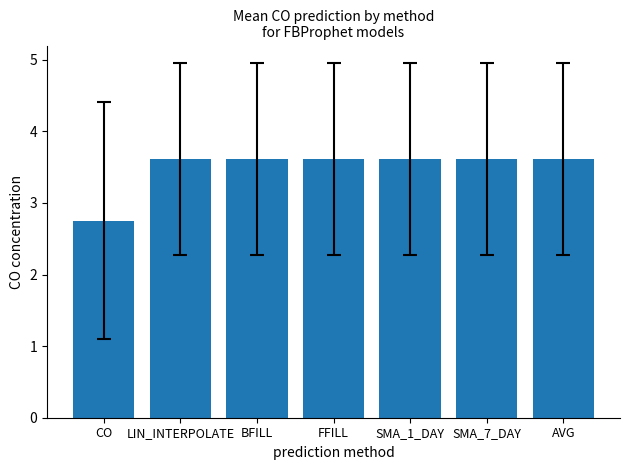

Reading left to right, extract all data points from this chart.

CO=2.8	LIN_INTERPOLATE=3.6	BFILL=3.6	FFILL=3.6	SMA_1_DAY=3.6	SMA_7_DAY=3.6	AVG=3.6